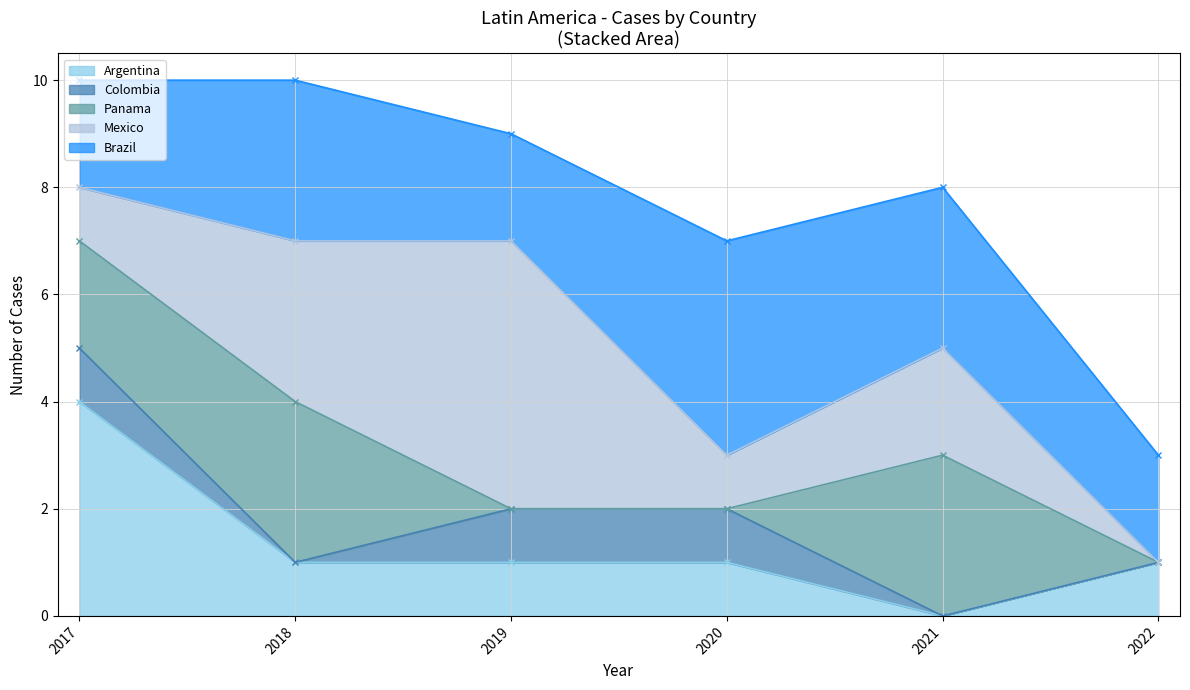

How many values in the Mexico series exceed 2?

2